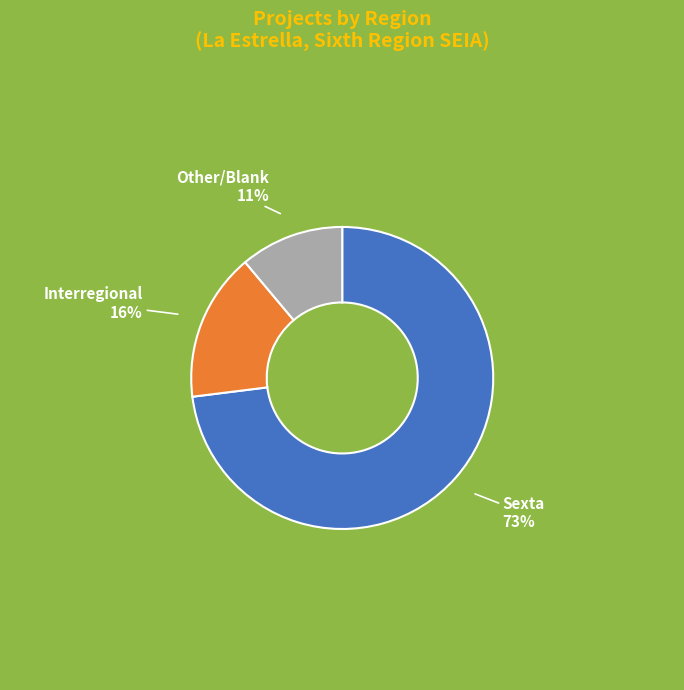

Which slice is the largest?

Sexta